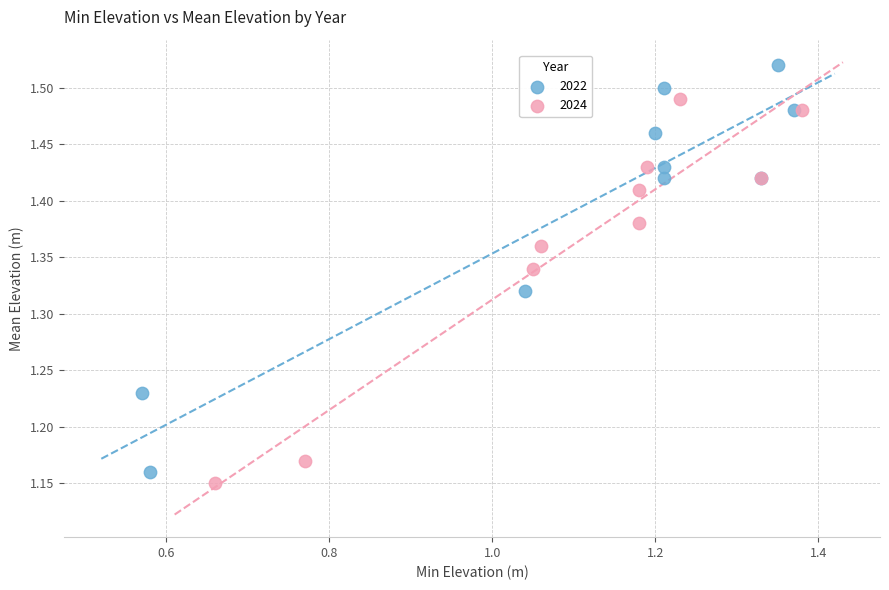

Which series has the widest spread of Y values?

2022